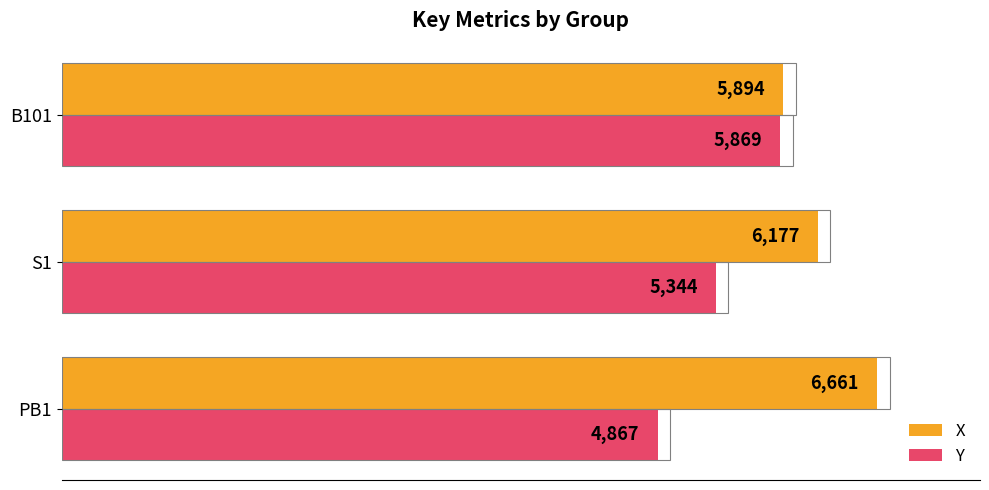

The value of X at PB1 is 6661. True or false?

True